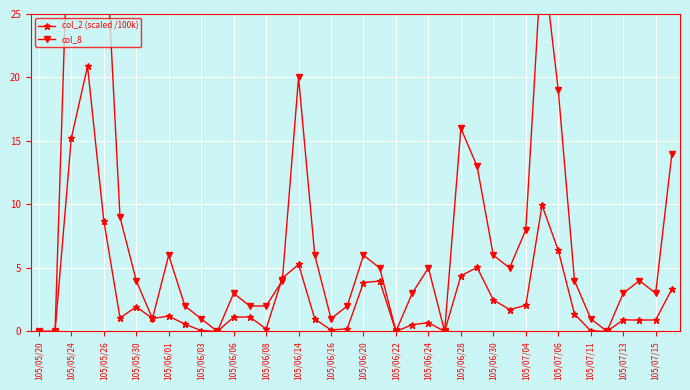

What is the highest value of the col_2 (scaled /100k) series?

20.9